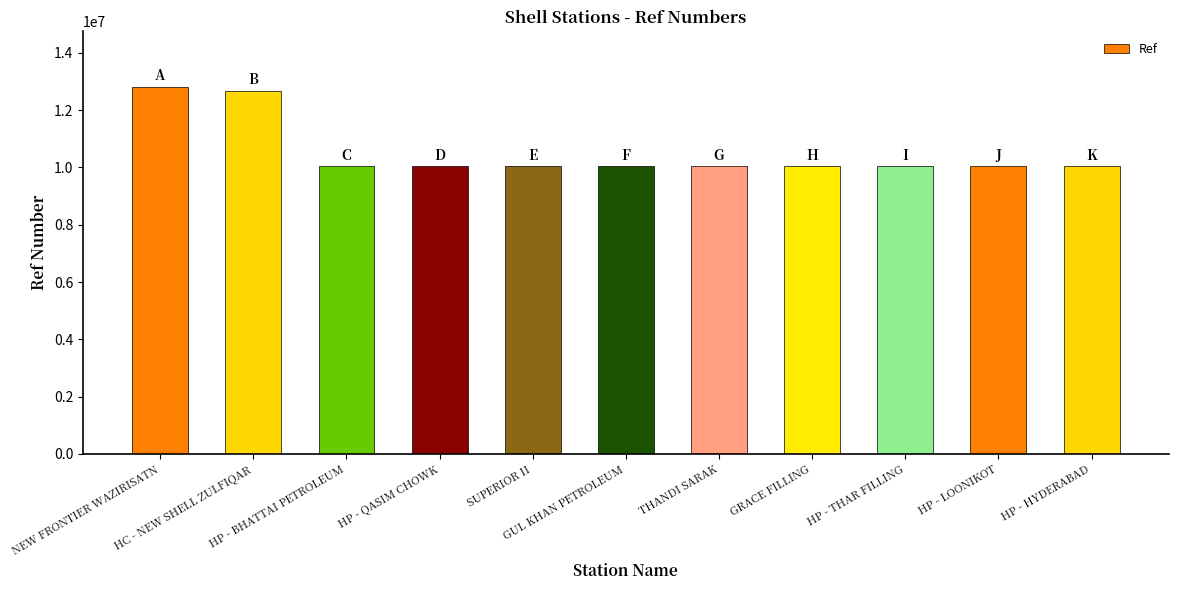

What is the smallest value displayed?

10040644